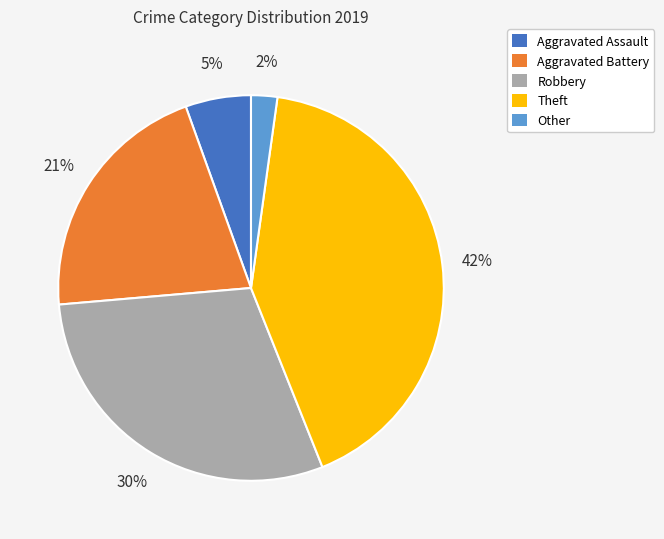

Count the number of slices in the pie.

5